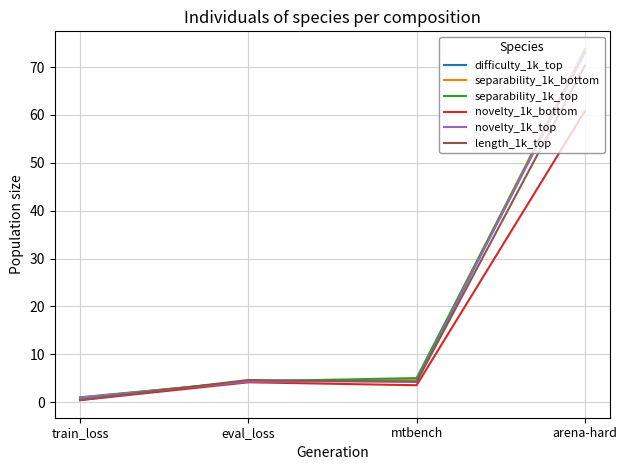

Is it true that separability_1k_top equals 73.2 at arena-hard?

True